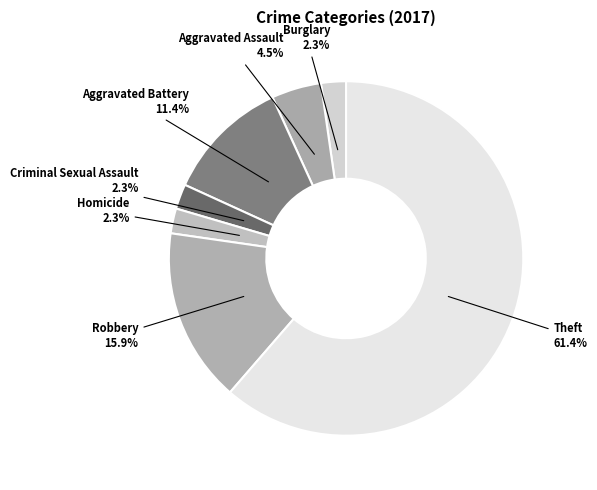

Does Theft account for over 50% of the chart?

Yes